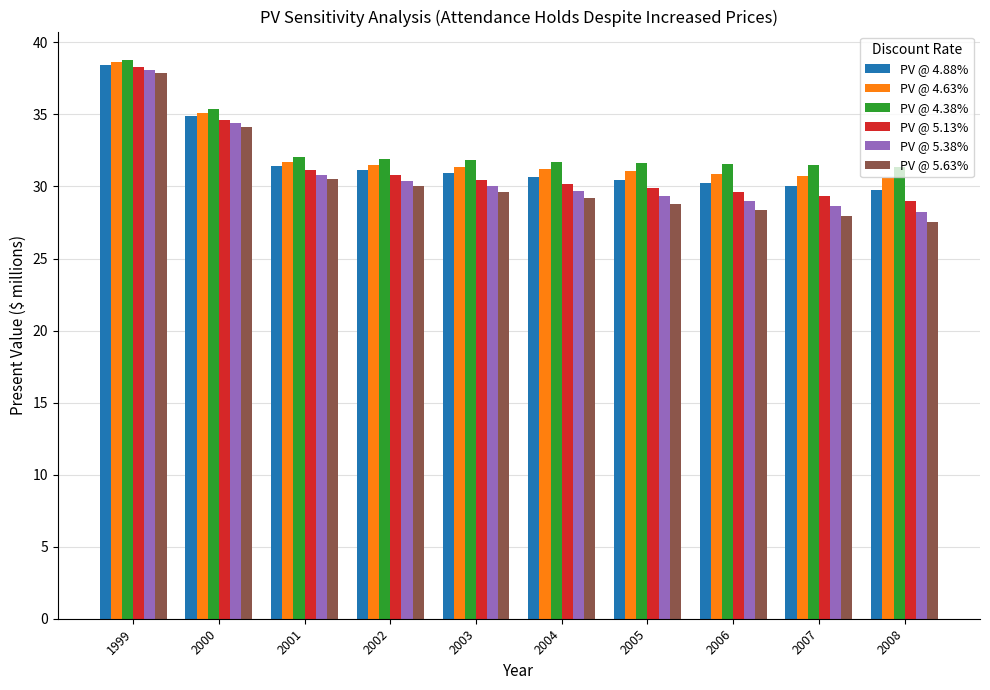

Is it true that PV @ 4.63% equals 9.2 at 2005?

False